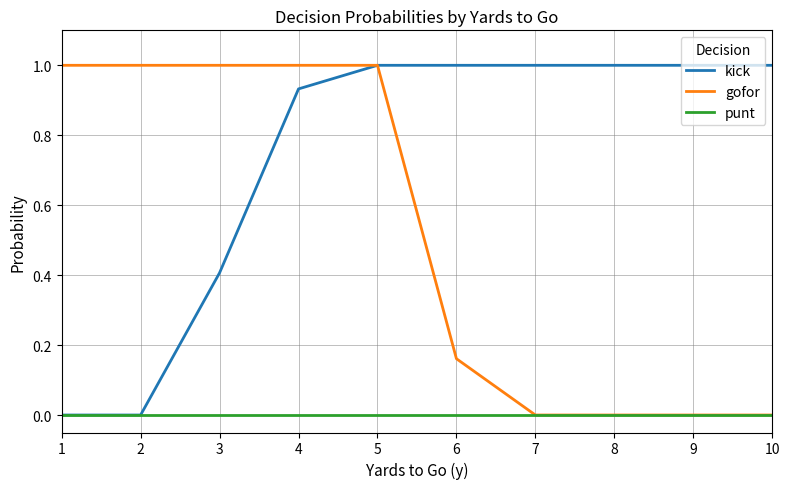

Is it true that gofor equals 1.0 at 3?

True